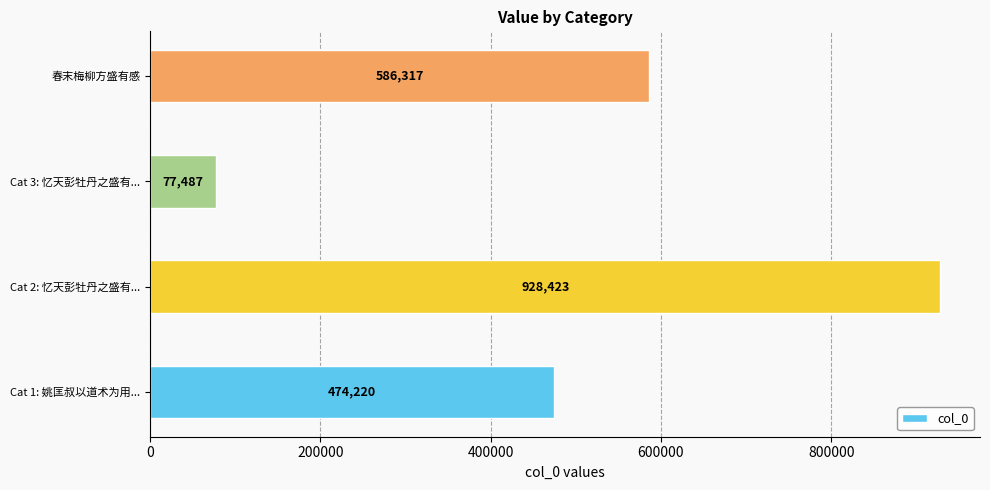

Are the bars grouped side by side (vs. stacked)?

No